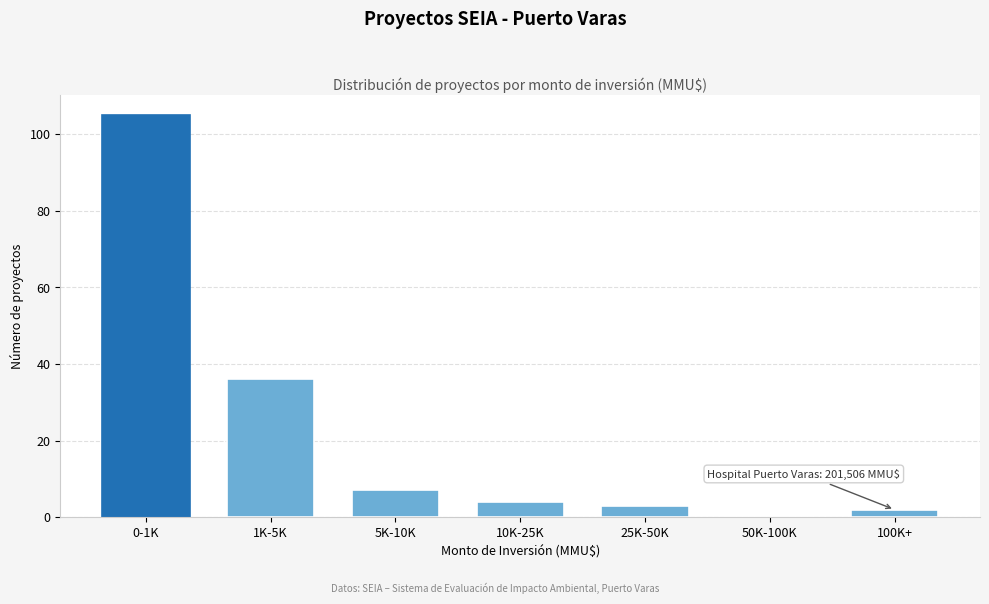

Reading right to left, transcribe all the data shown in this chart.

100K+=2	50K-100K=0	25K-50K=3	10K-25K=4	5K-10K=7	1K-5K=36	0-1K=105